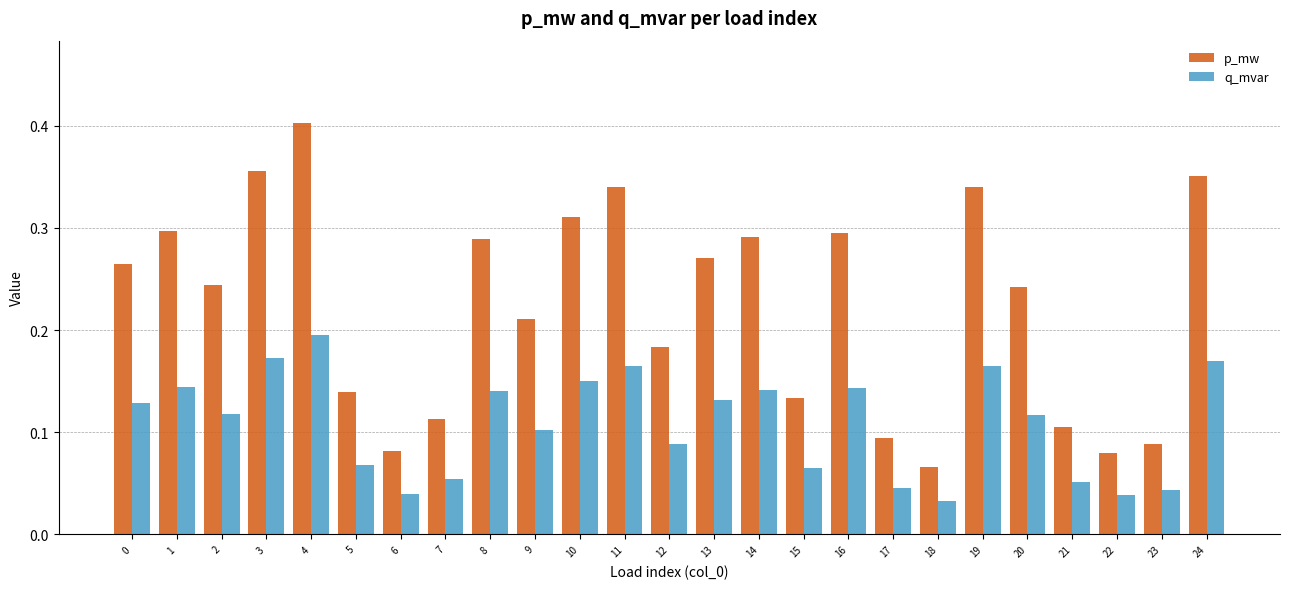

At which category is the sum across all series the highest?

4